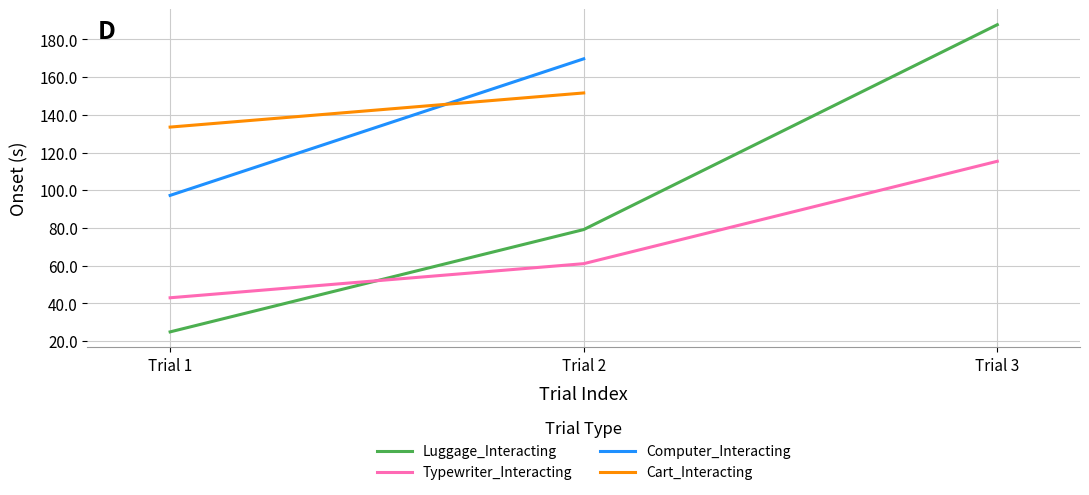

Rank the categories by Typewriter_Interacting value from highest to lowest.

Trial 3, Trial 2, Trial 1